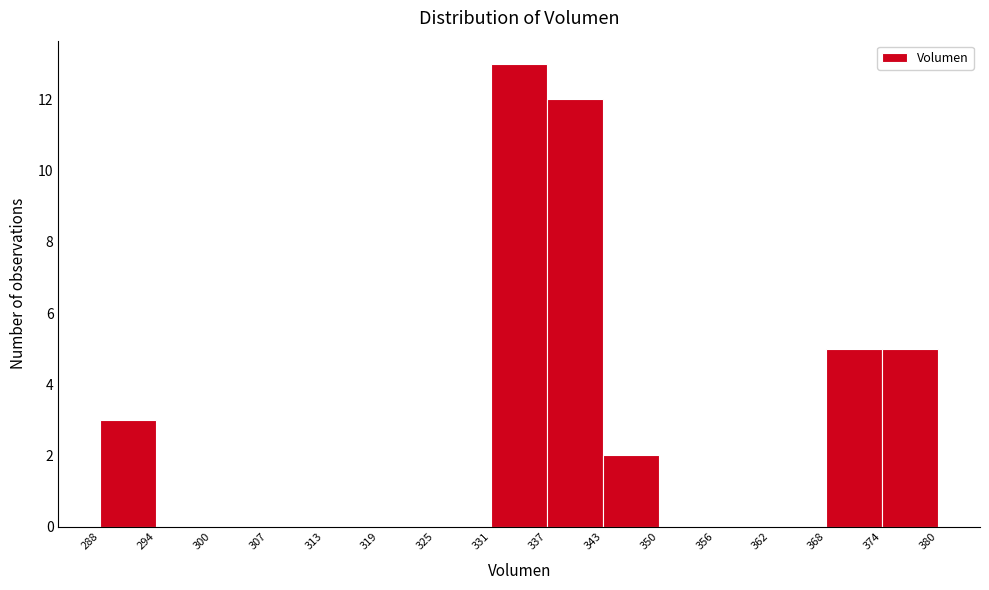

Over which range of the x-axis is the bar tallest?

331 to 337